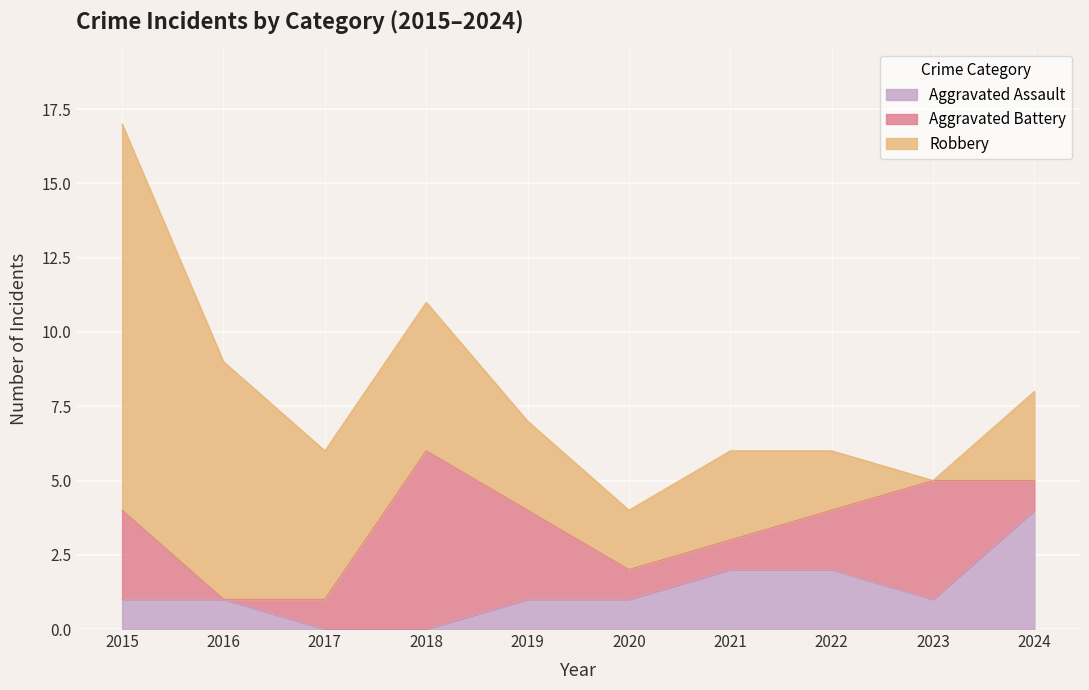

What is the value of the Robbery point at the 2nd from the left?

8